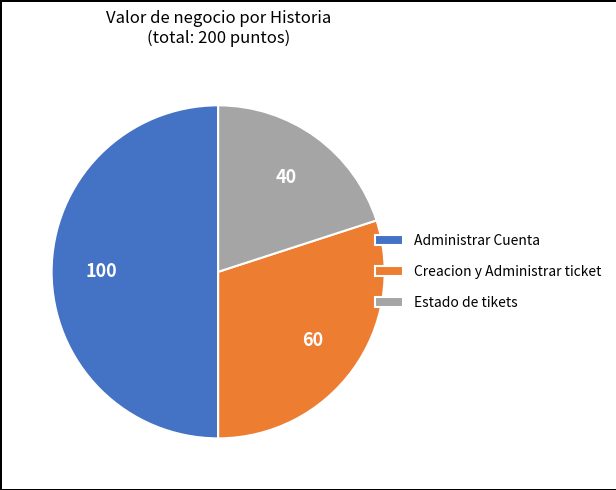

Rank the categories by value from highest to lowest.

Administrar Cuenta, Creacion y Administrar ticket, Estado de tikets